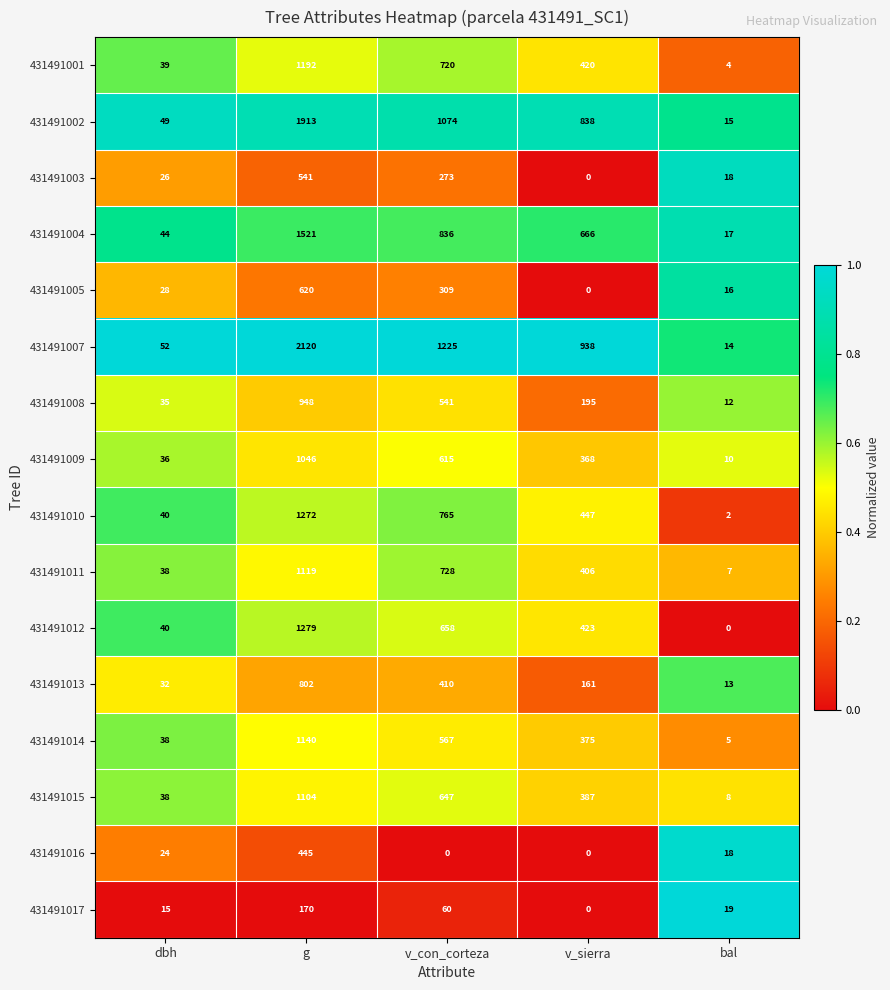

What is the difference between the maximum and second lowest values in the 431491011 series?

1081